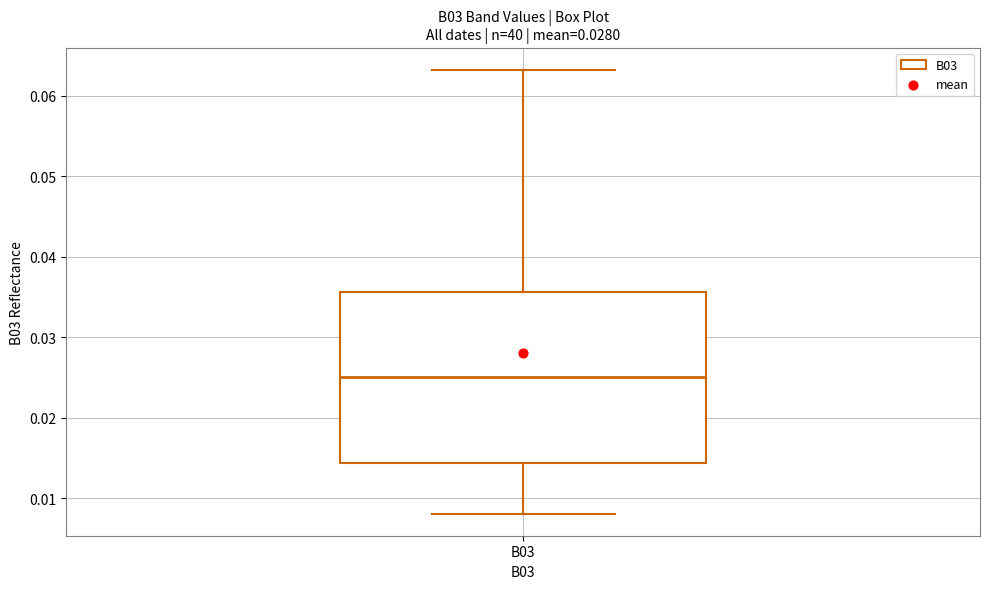

Transcribe this box plot: give where the median line is, the range the box spans, and where the two whiskers end, as read against the y-axis. The values are not printed on the chart, so give them approximately, as read against the axis.

median 0.025, box 0.014 to 0.036, whiskers 0.008 to 0.063